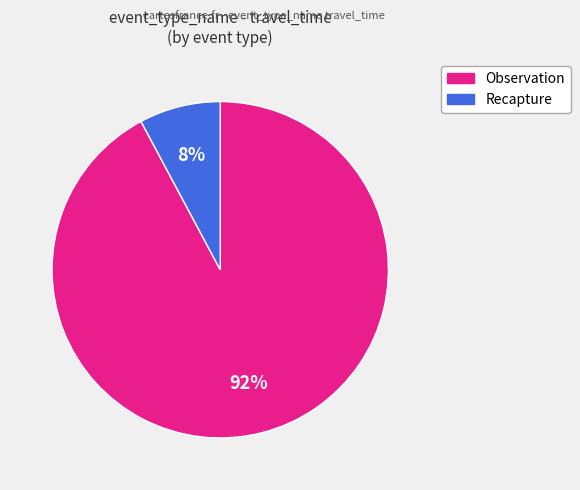

Rank the categories by value from lowest to highest.

Recapture, Observation